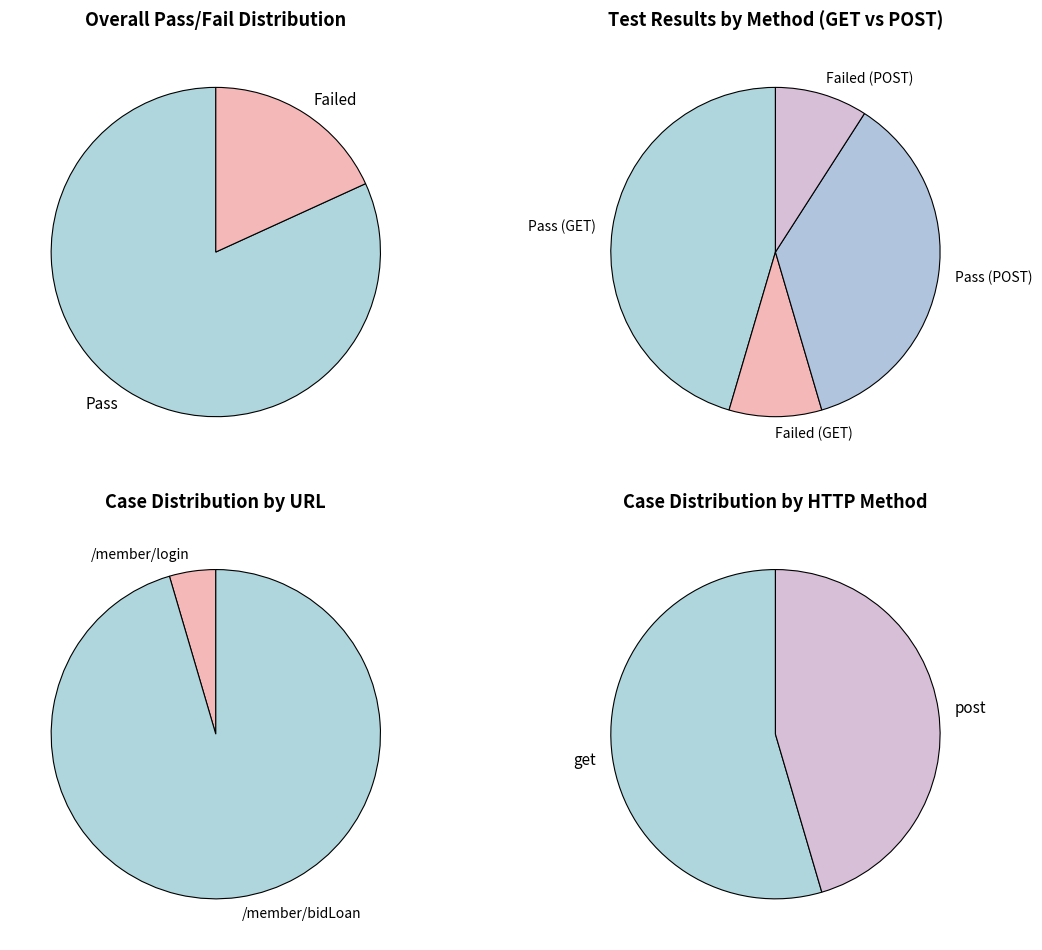

How much of the chart is everything except Pass?

18.2%